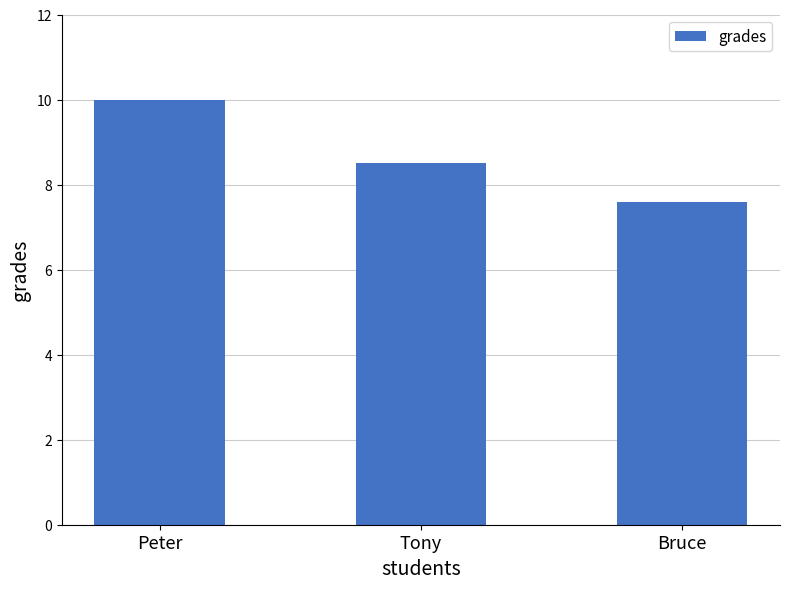

The chart shows a value of 10.0 at Peter. True or false?

True